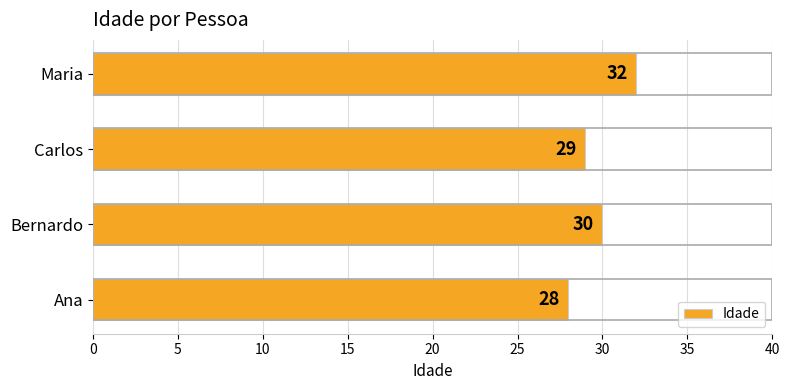

The value at Bernardo is 16. True or false?

False